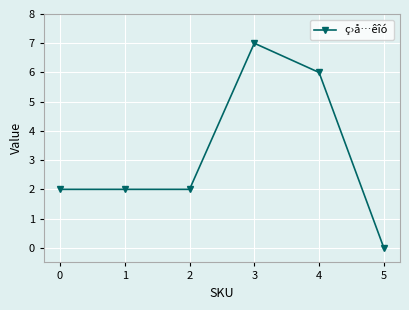

How many positive values are there?

5